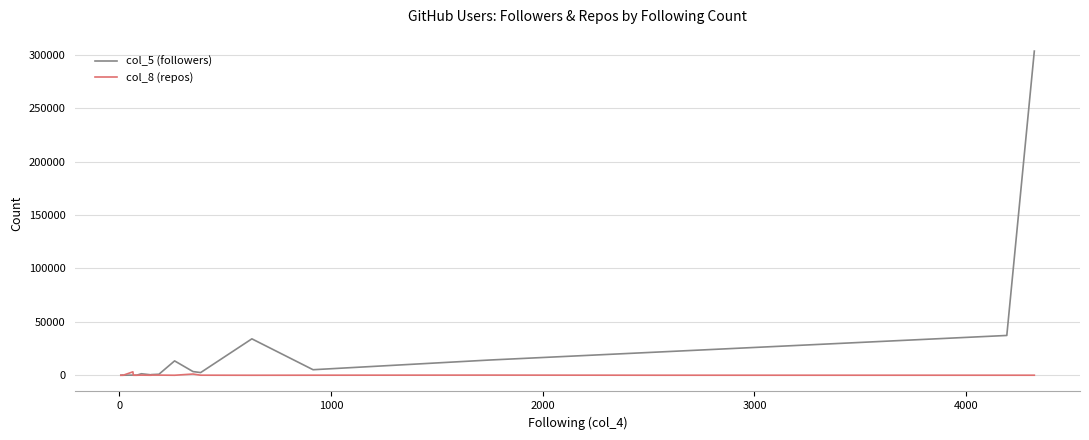

Is the value of col_8 (repos) at 12 greater than the value of col_5 (followers) at 5000?

Yes